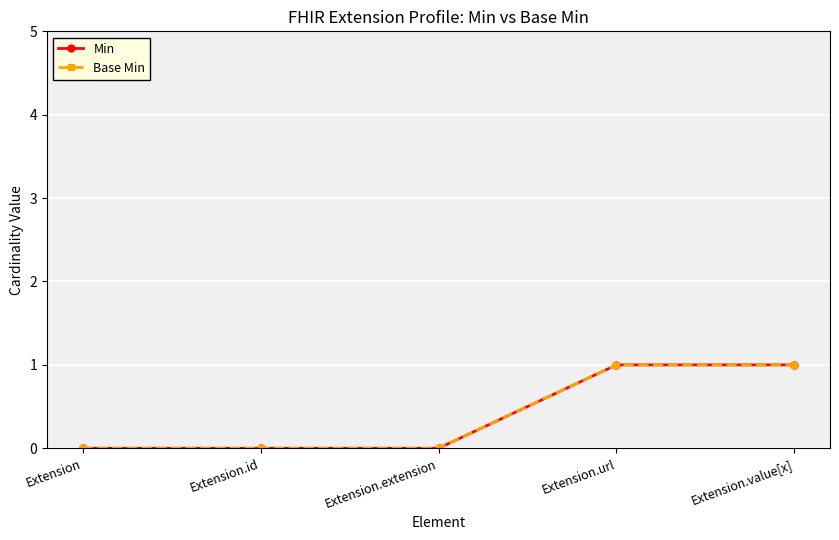

What is the difference between the Min values at Extension and Extension.value[x]?

1